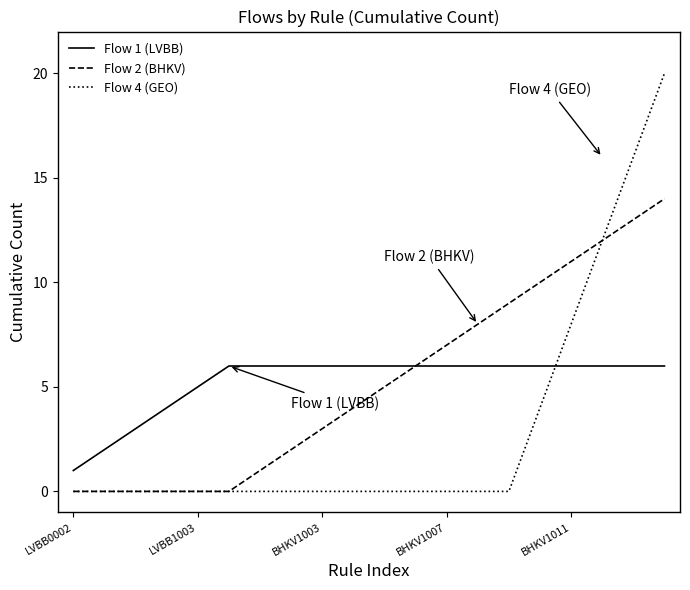

True or false: Flow 1 (LVBB) and Flow 4 (GEO) cross at least once.

True